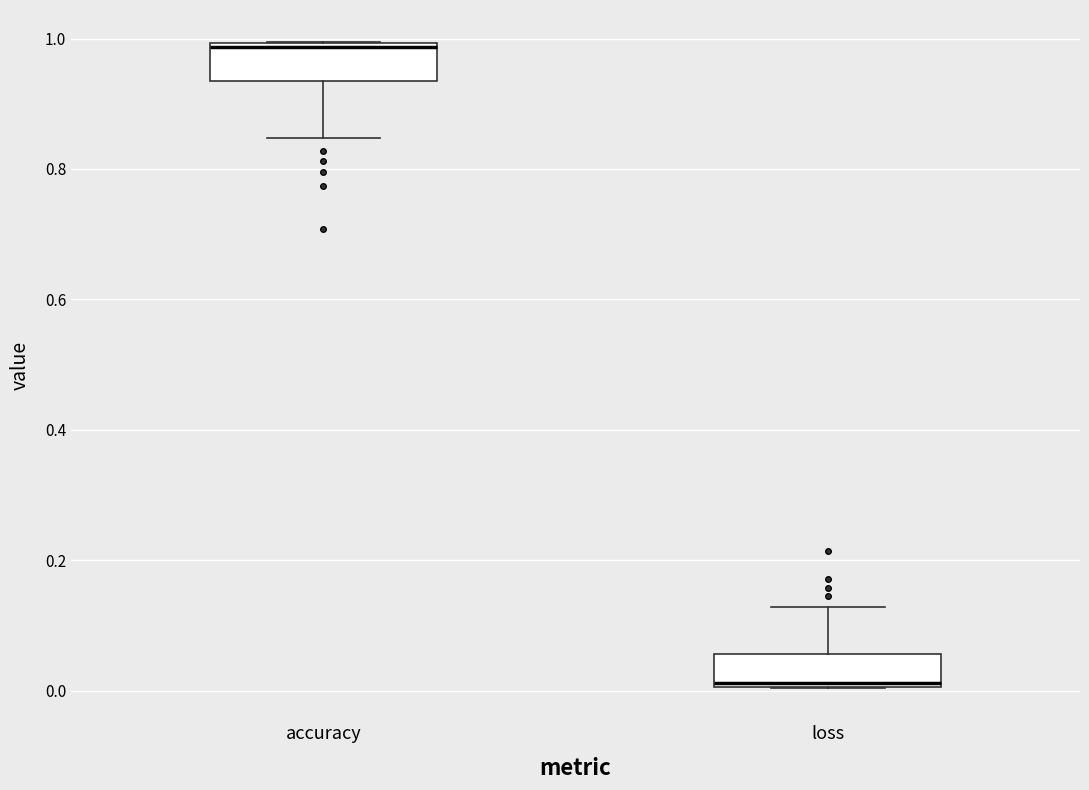

Reading left to right, transcribe this box plot: for each box, give where its median line is, the range the box spans, and where its two whiskers end, as read against the y-axis. The values are not printed on the chart, so give them approximately, as read against the axis.

accuracy: median 0.98, box 0.94 to 1.00, whiskers 0.84 to 1.00
loss: median 0.02, box 0.00 to 0.06, whiskers 0.00 to 0.12